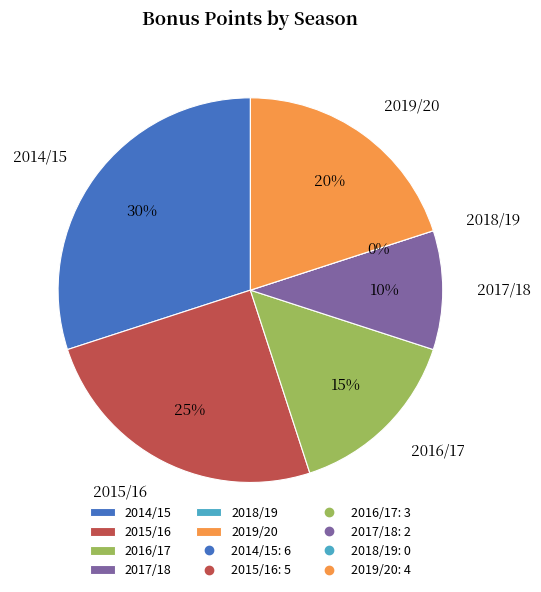

Is 2016/17 the majority of the pie?

No